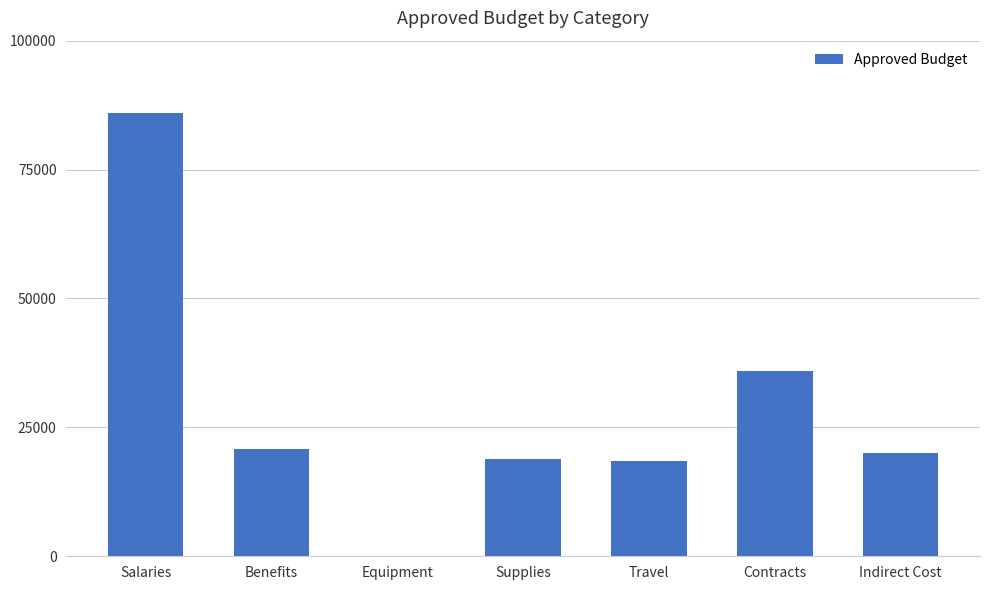

True or false: the data shows 13528 at Indirect Cost.

False